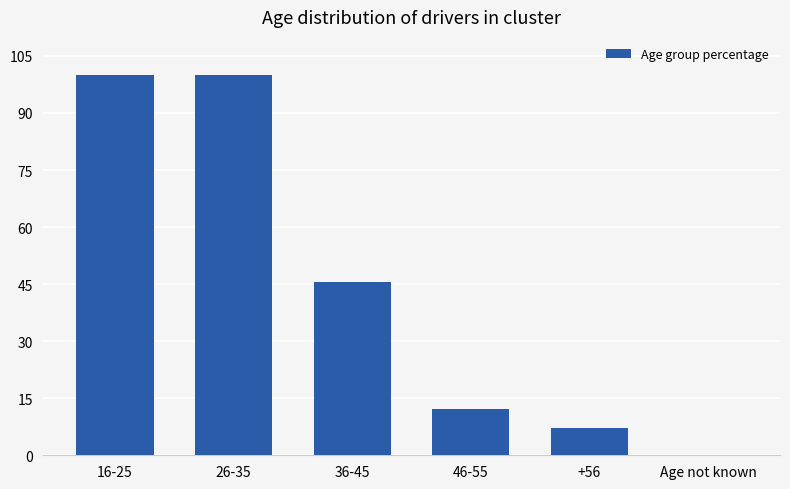

The value at +56 is 7.2. True or false?

True